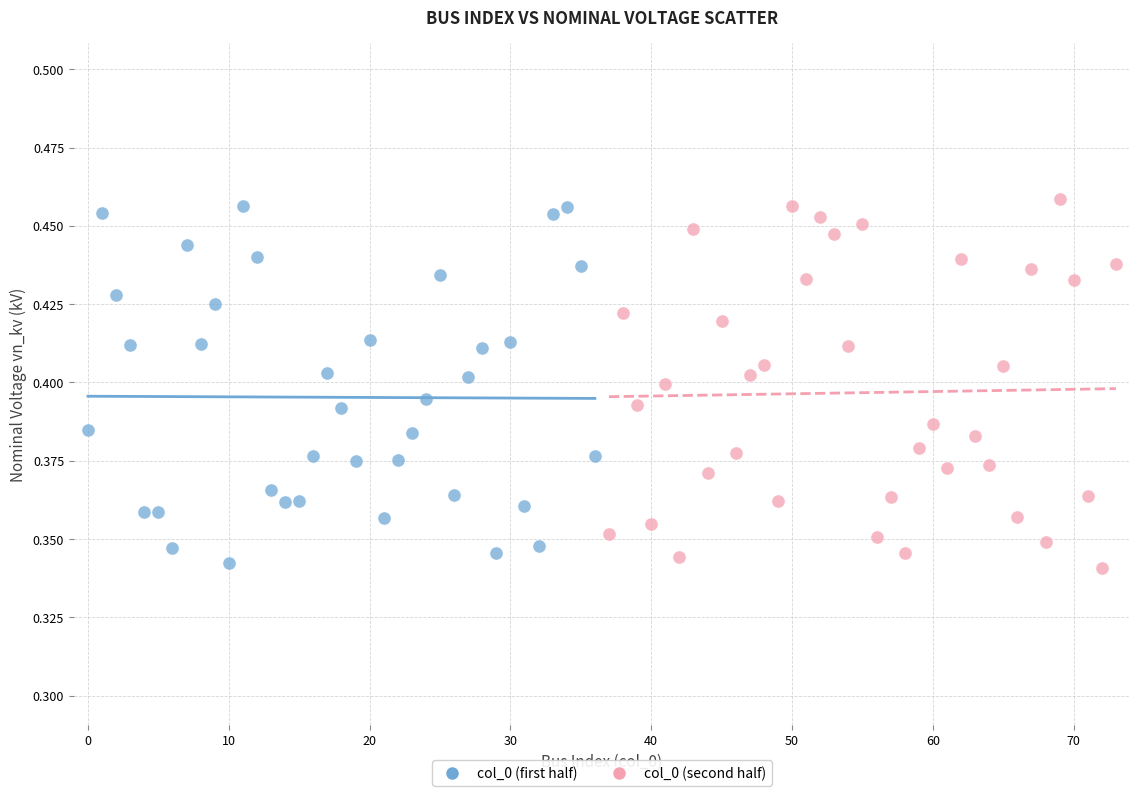

Which series reaches the minimum Y coordinate?

col_0 (second half)